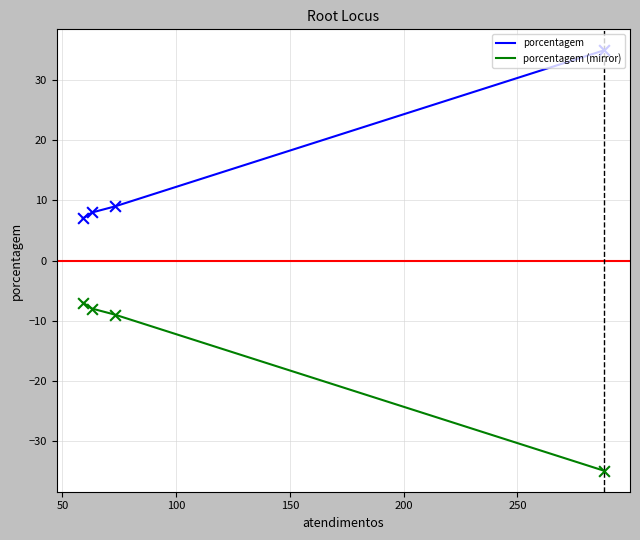

Which series has the largest total across all categories?

porcentagem